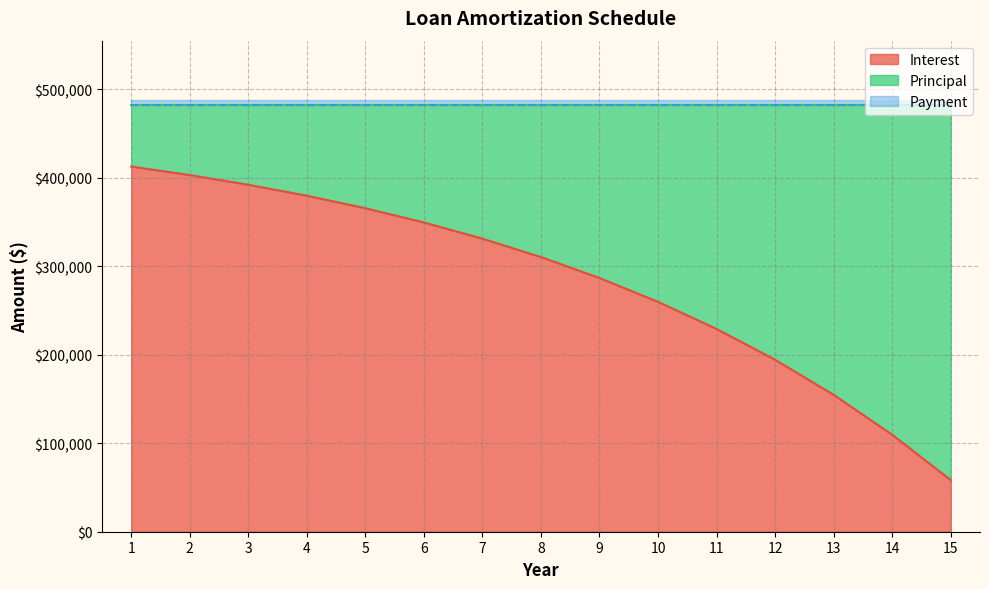

Does the chart display data point markers on the line(s)?

No